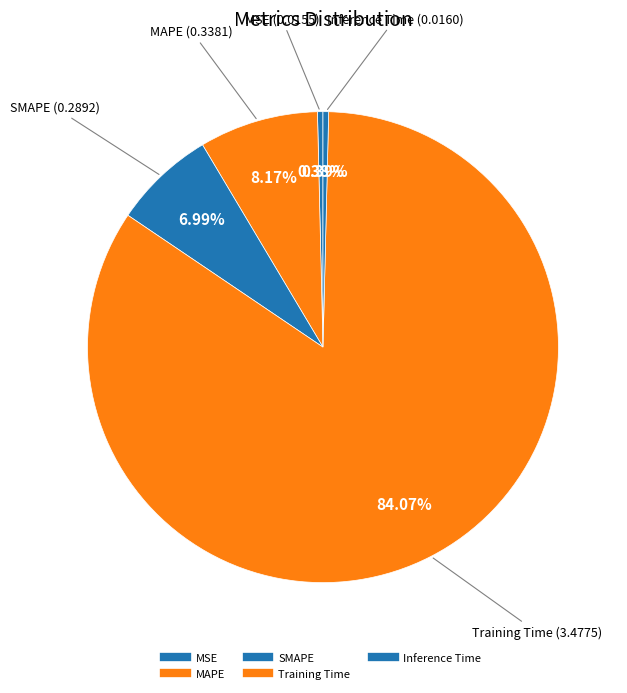

How many segments does this pie chart have?

5